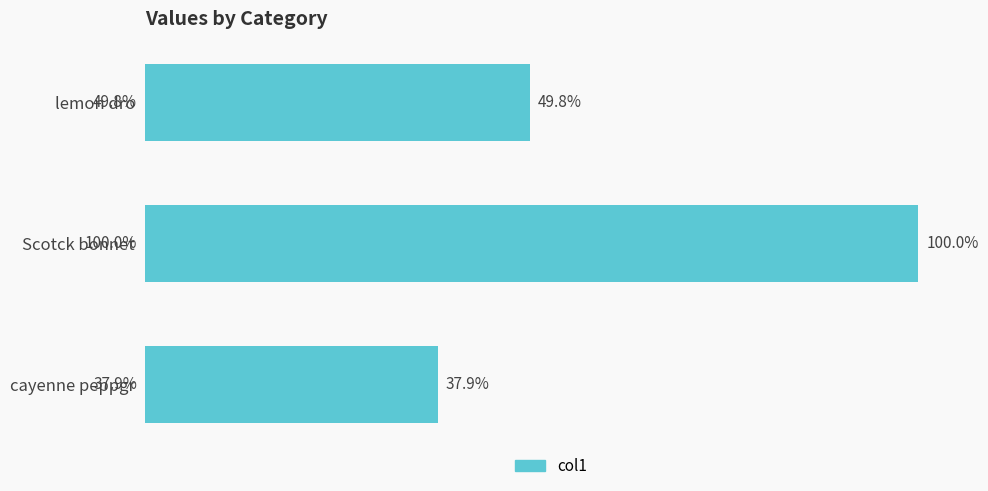

Does the chart contain any negative values?

No